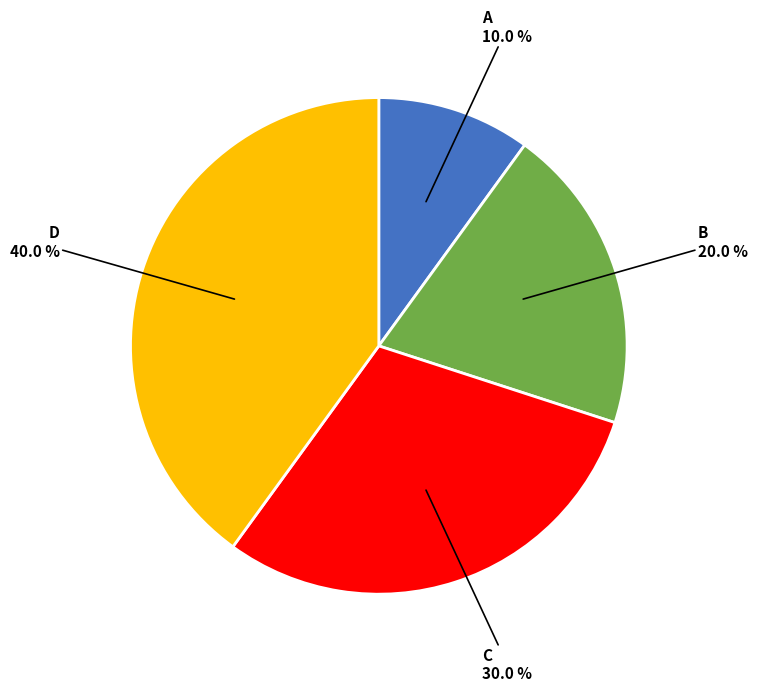

What percentage is NOT represented by D?

60.0%